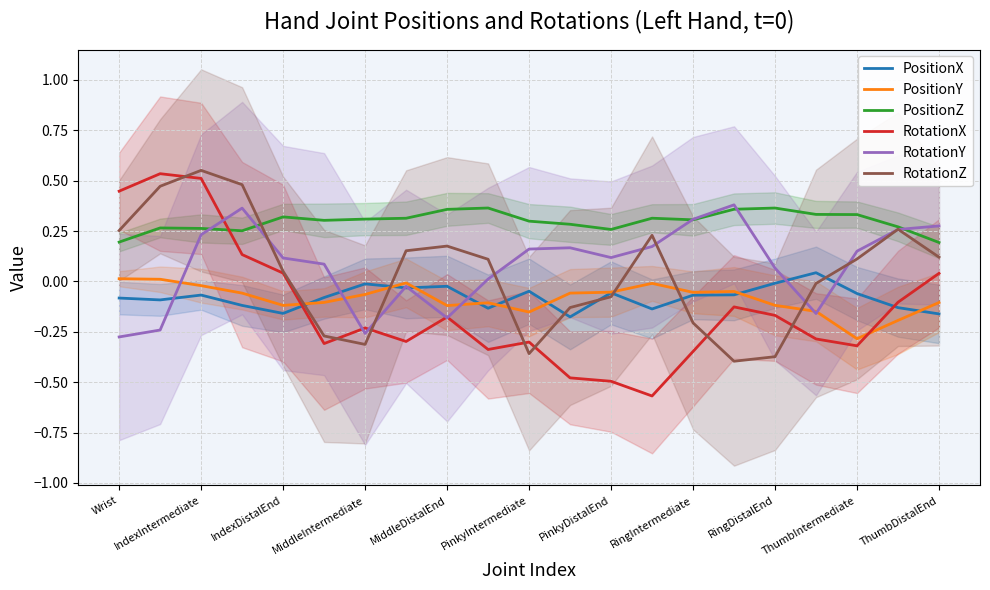

The value of RotationZ at ThumbDistalEnd is 0.1. True or false?

True